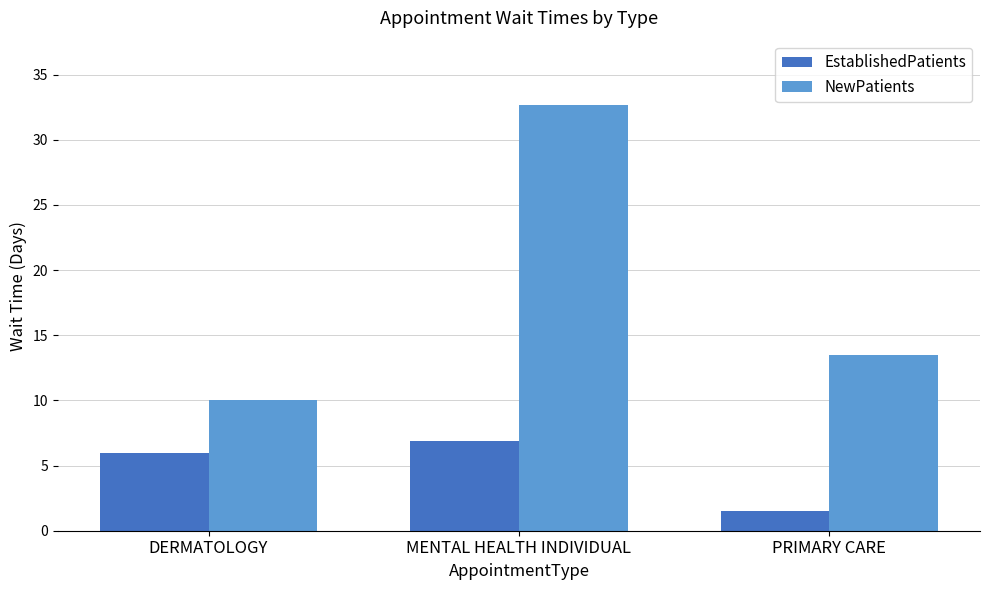

True or false: NewPatients has a value of 10.0 at DERMATOLOGY.

True